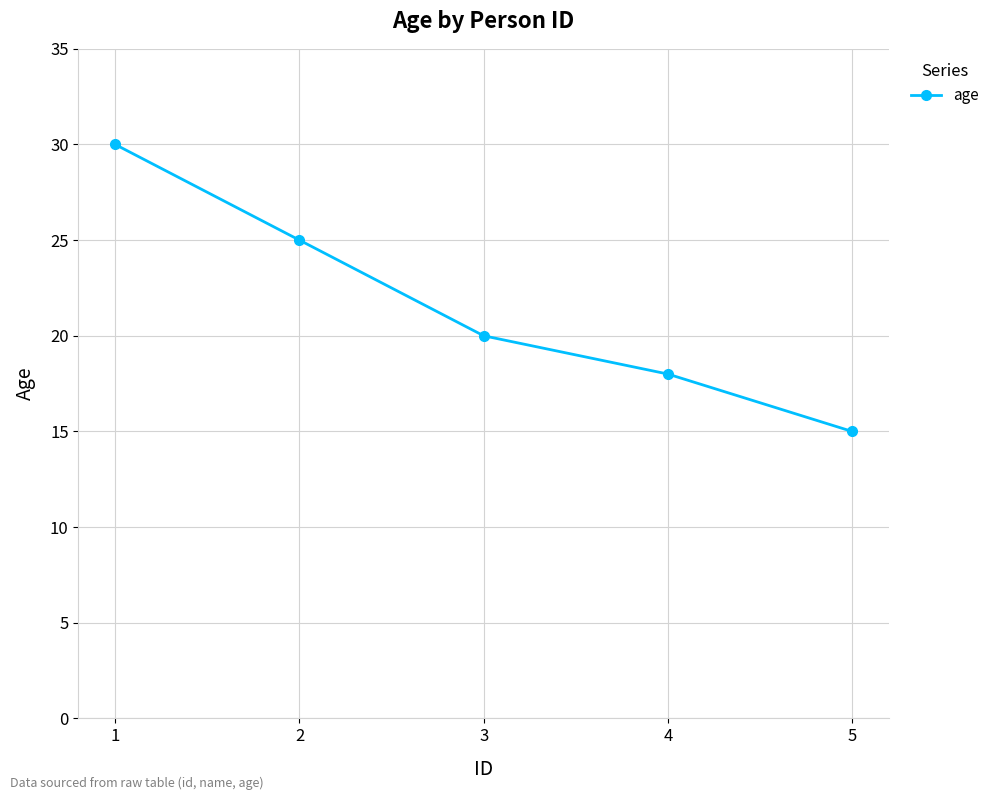

Which category has the highest value across all series?

1